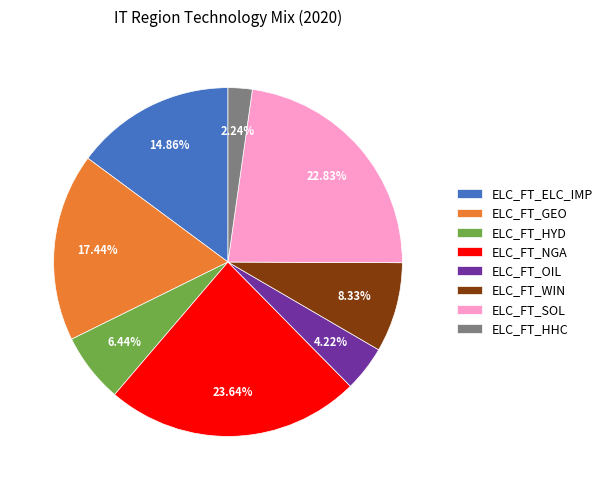

What percentage is NOT represented by ELC_FT_NGA?

76.4%